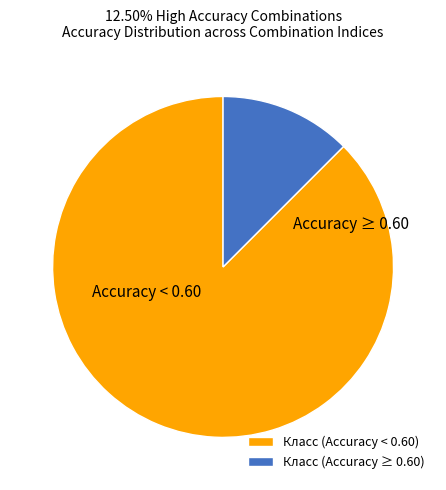

True or false: Класс (Accuracy < 0.60) accounts for 76% of the total.

False